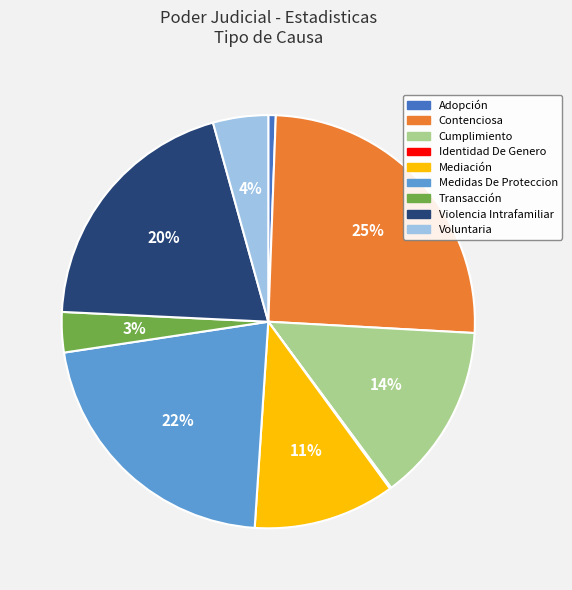

True or false: Medidas De Proteccion accounts for 10% of the total.

False